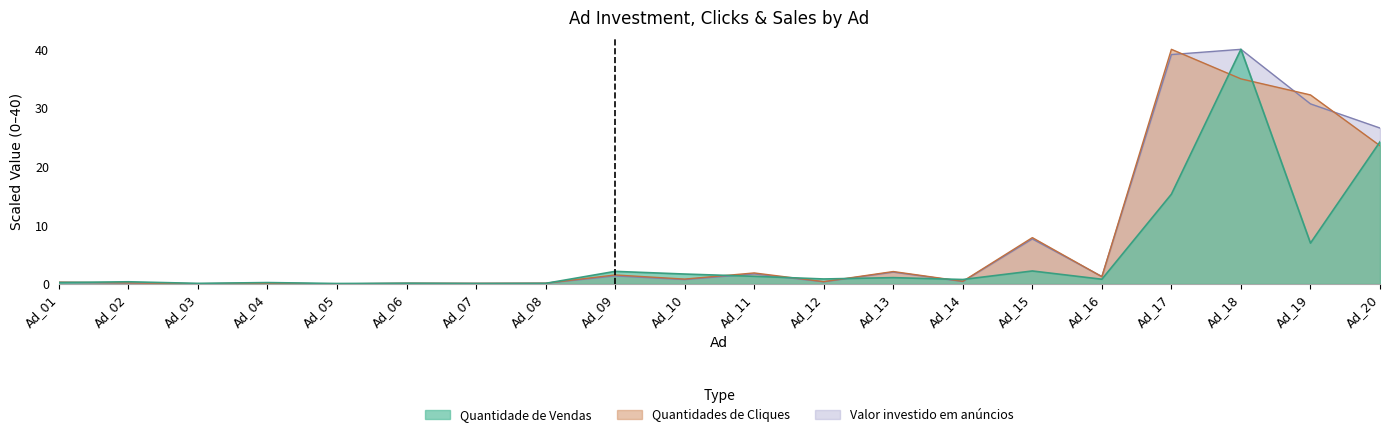

Which series changed the most between Ad_04 and Ad_18?

Valor investido em anúncios